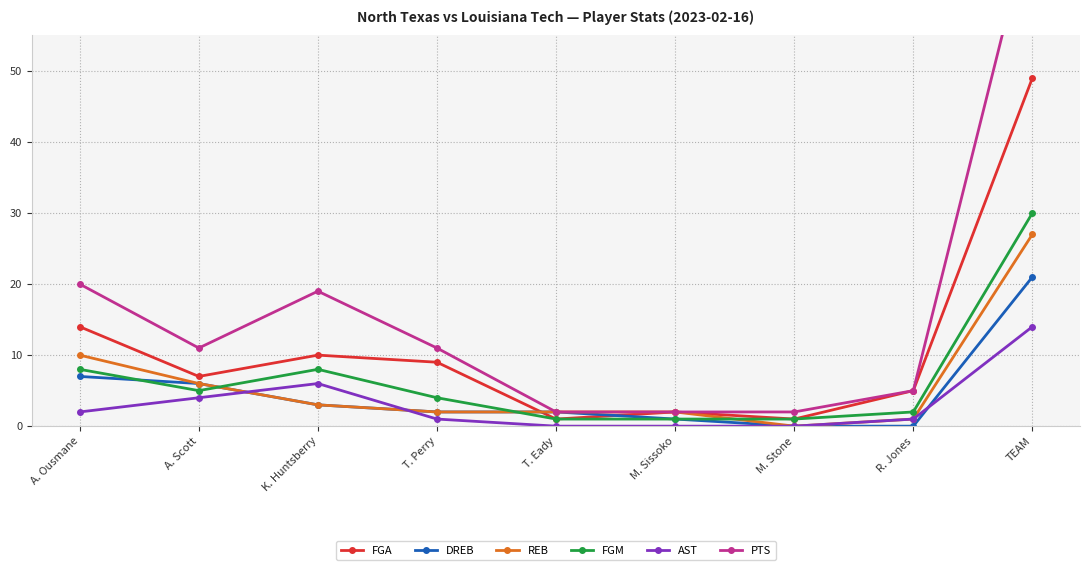

Where is FGM nearest to the value 15?

A. Ousmane